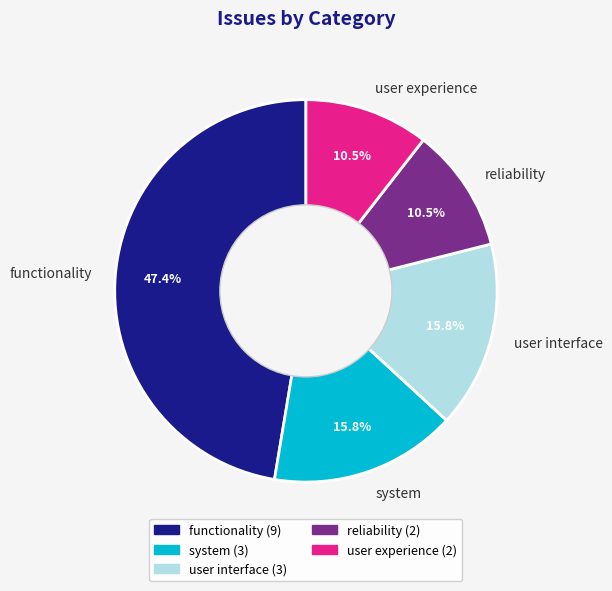

What is the ratio of the value at functionality to the value at user experience?

4.5